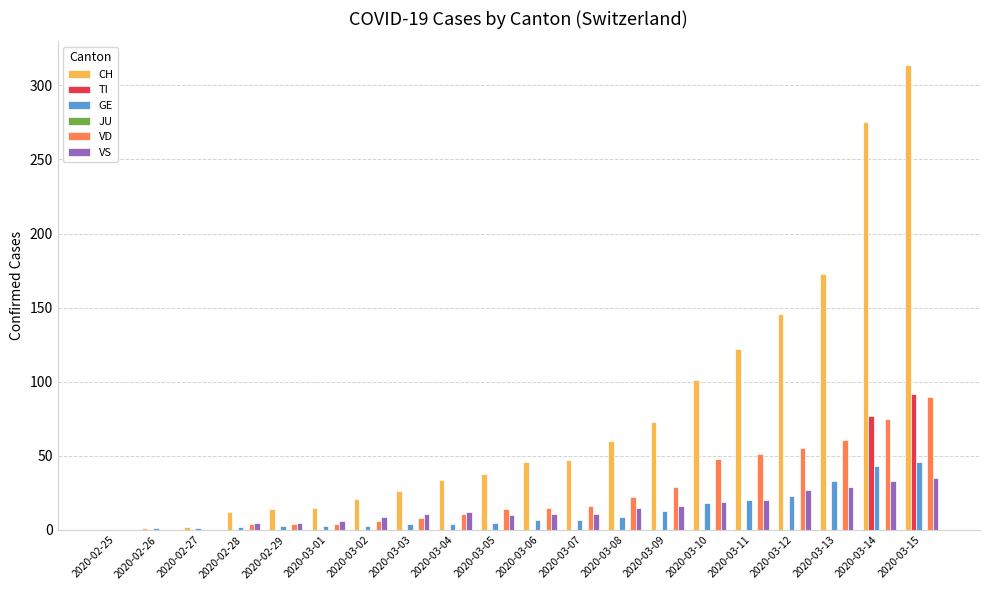

The value of TI at 2020-03-03 is 0. True or false?

True